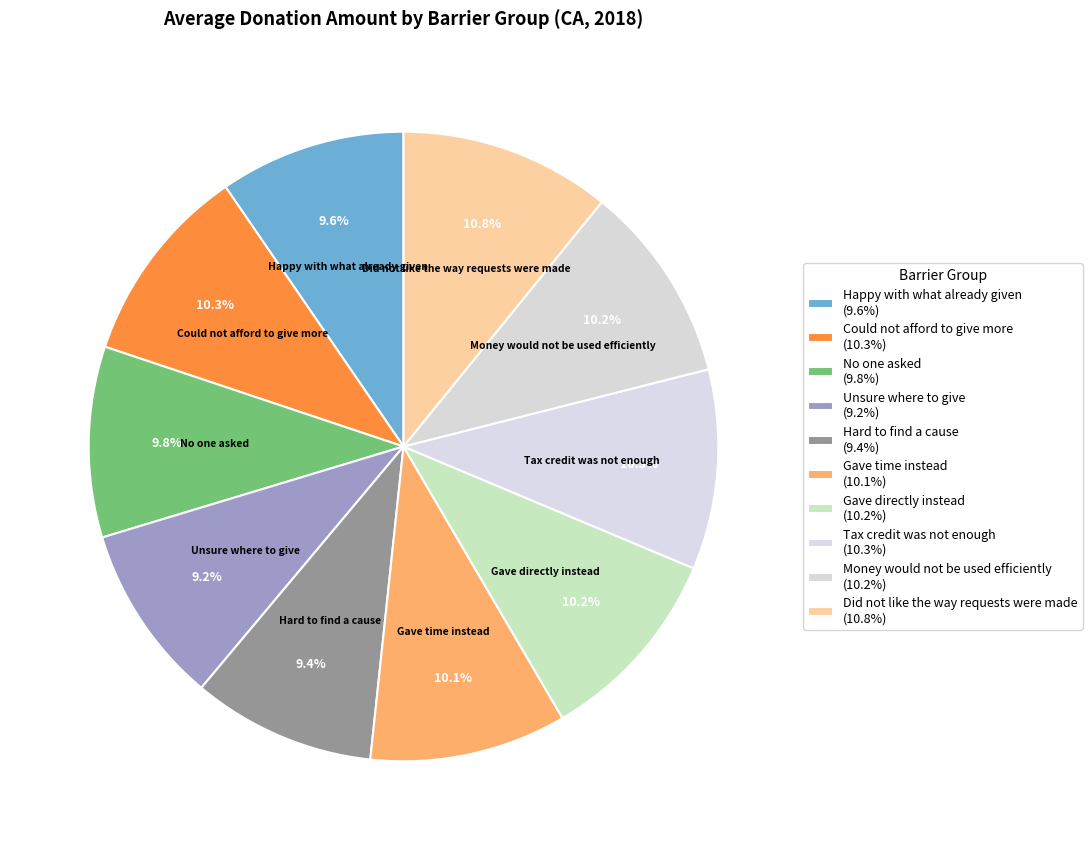

What is the change in value from Unsure where to give to Hard to find a cause?

+3.8